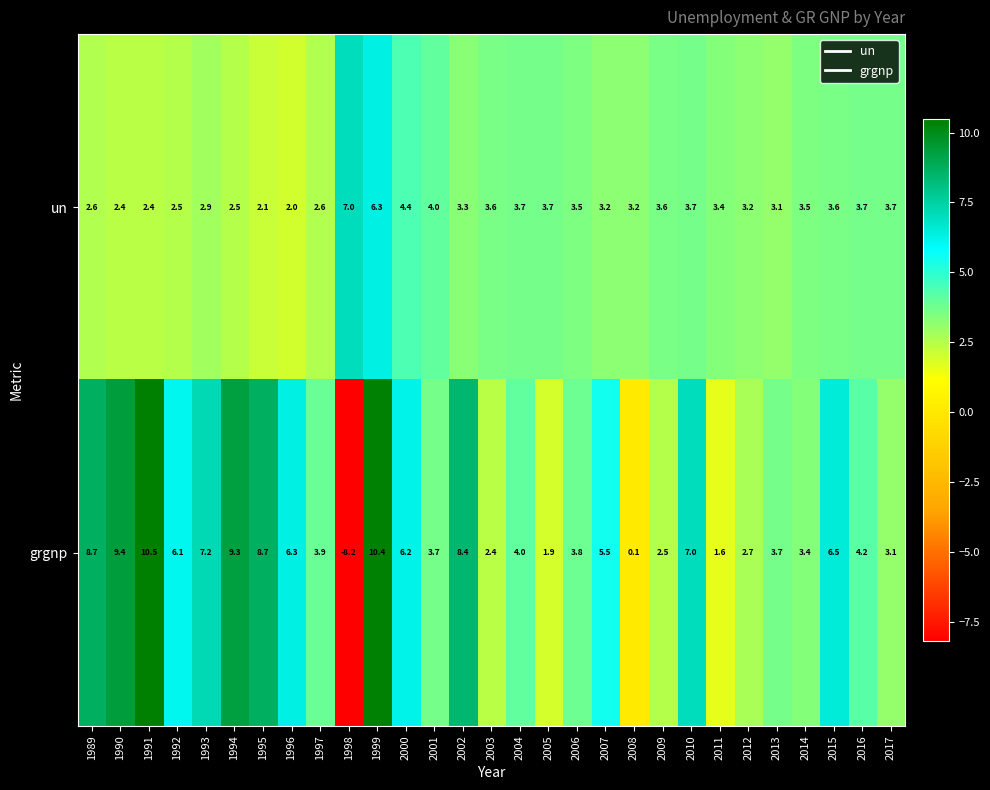

Rank the series at 2005 from lowest to highest value.

grgnp, un